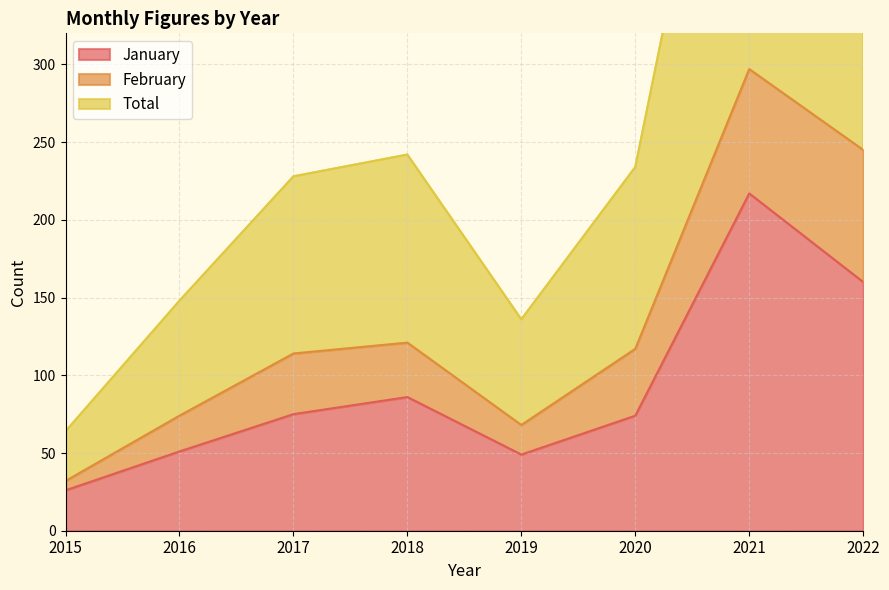

True or false: January and Total cross at least once.

False